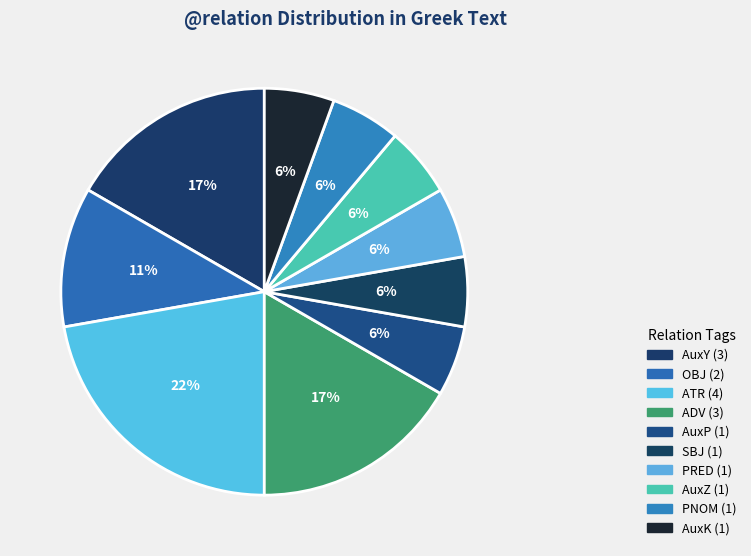

What percentage is the AuxP slice, to the nearest percent?

6%